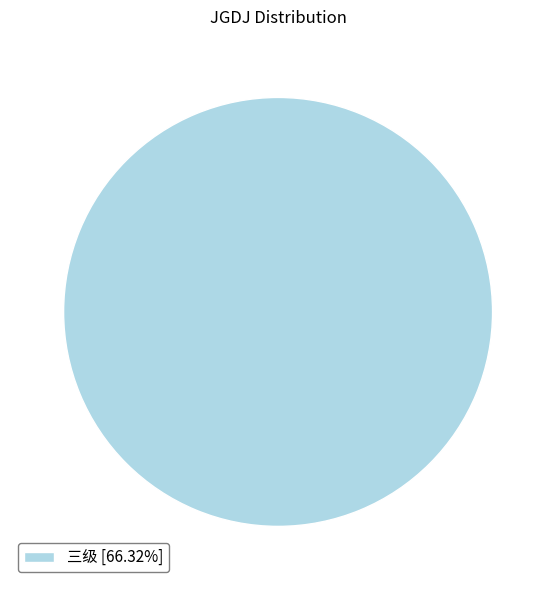

Does any single category account for the majority?

Yes